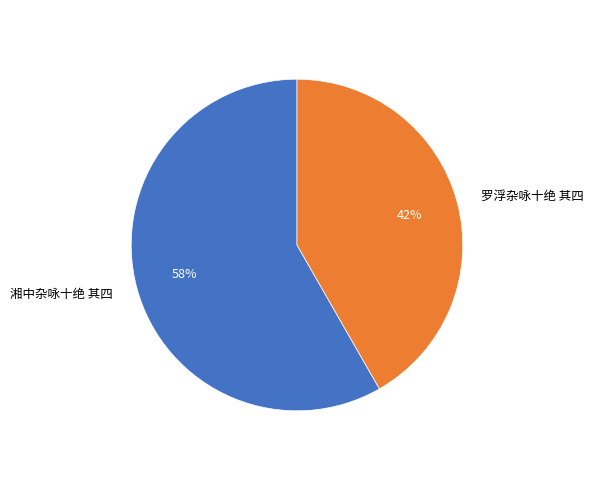

To the nearest percent, what is the average slice percentage?

50%